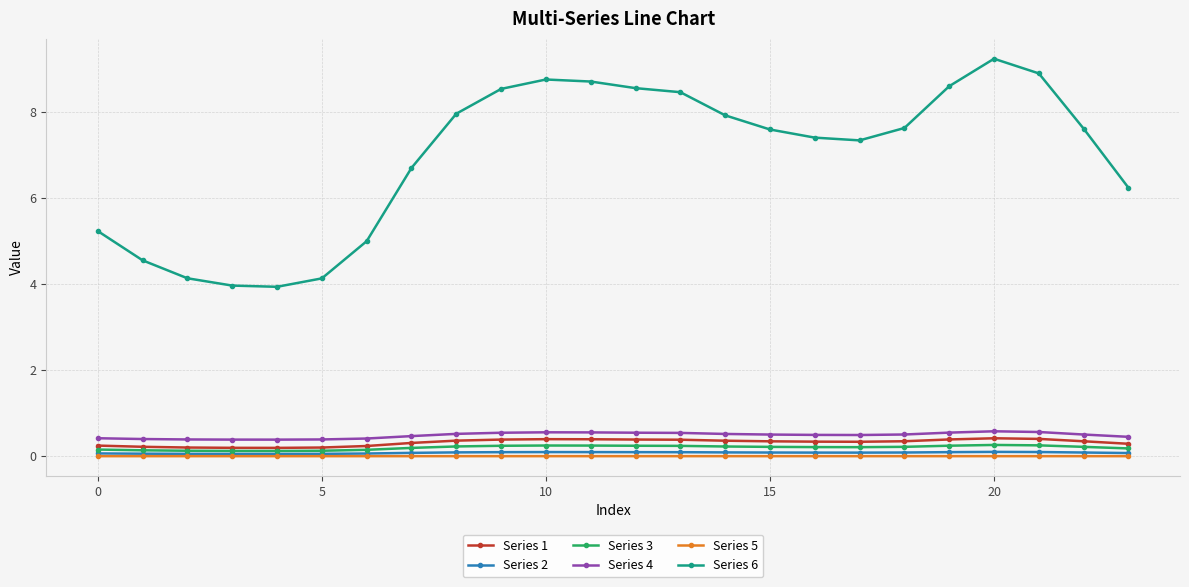

True or false: Series 5 and Series 6 cross at least once.

False